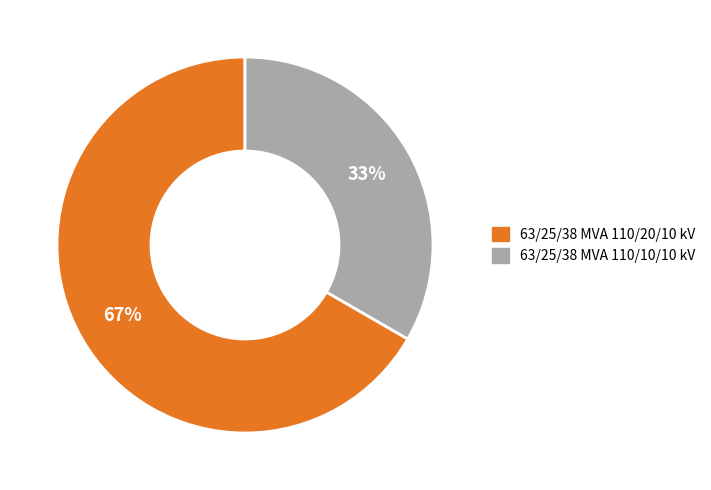

To the nearest percent, what portion does 63/25/38 MVA 110/10/10 kV represent?

33%